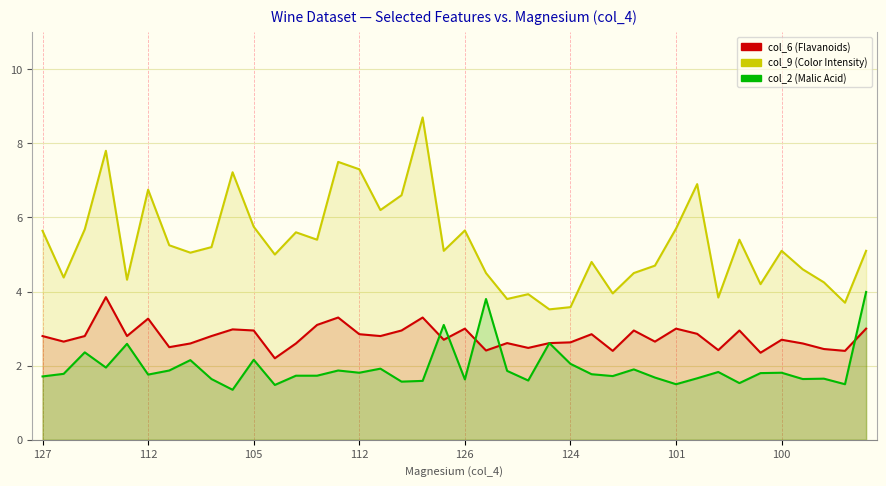

How many interior local peaks does the col_2 (Malic Acid) series have?

13